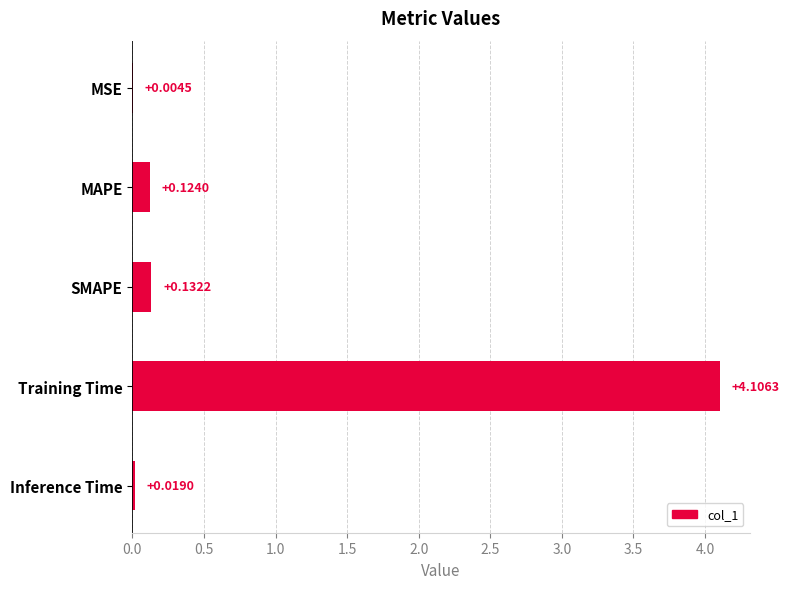

What is the average value?

0.9